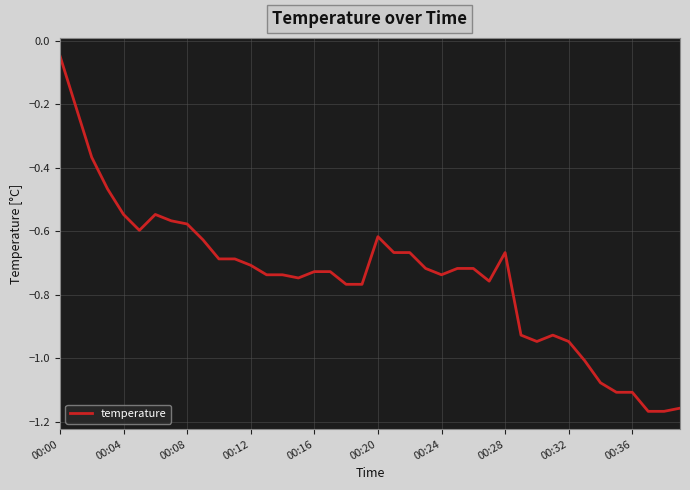

What is the label of the 28th point from the left?

27